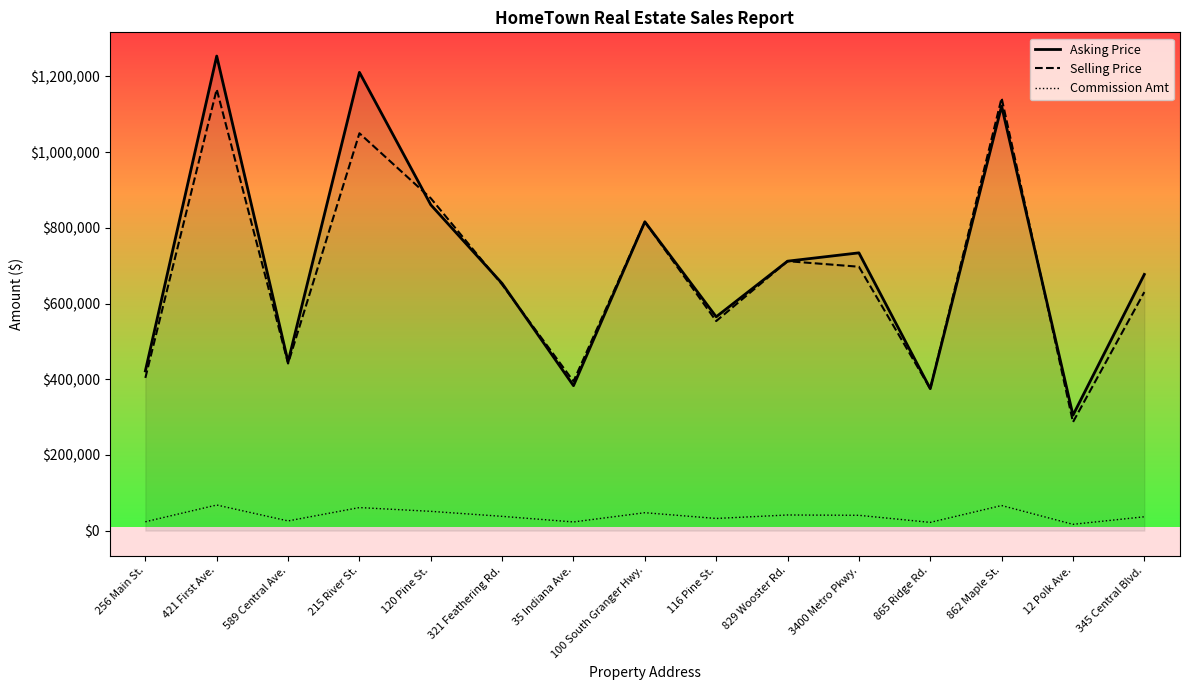

List the series in order of their peak value, lowest first.

Commission Amt, Selling Price, Asking Price